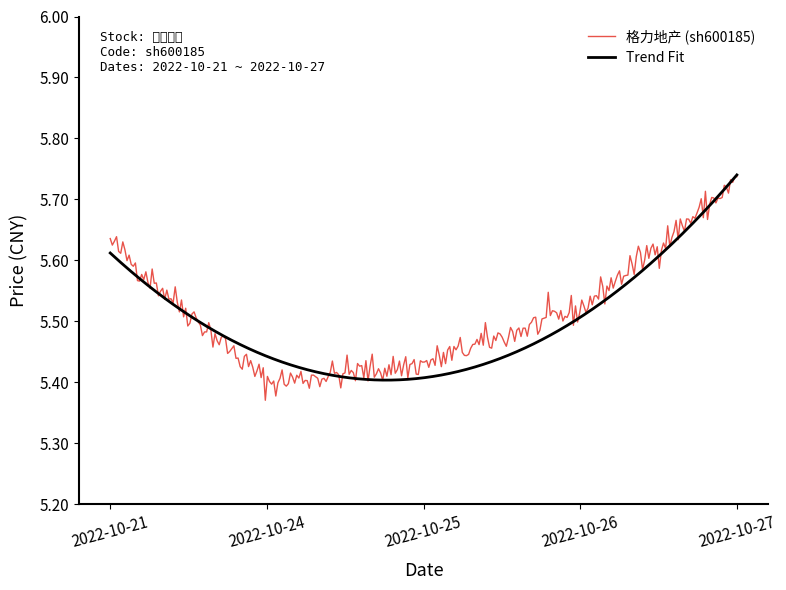

At which category does the chart reach its peak across all series?

2022-10-27